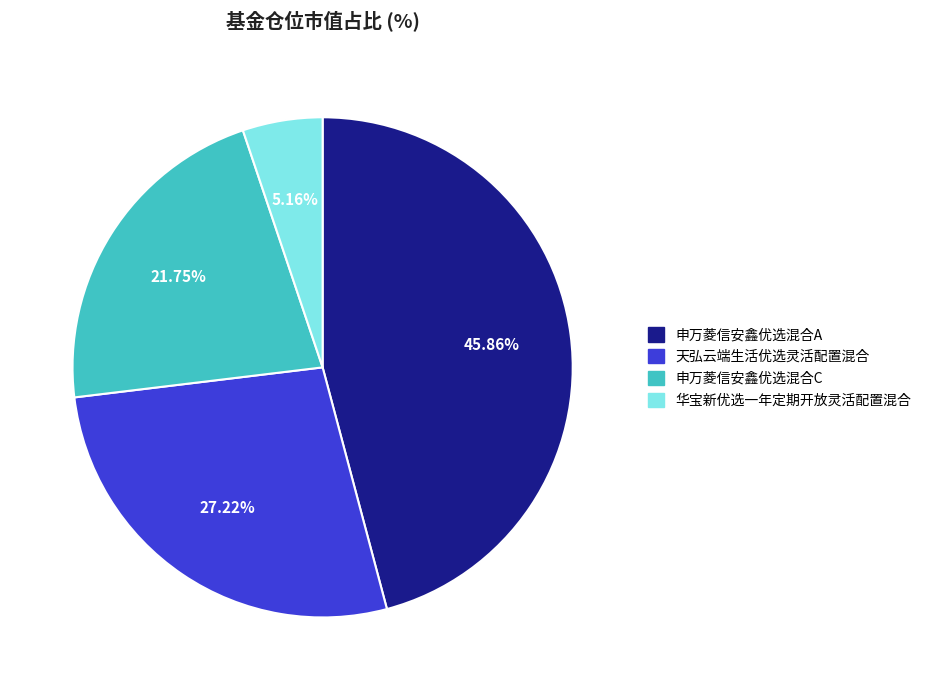

The 华宝新优选一年定期开放灵活配置混合 slice represents 1% of the pie. True or false?

False